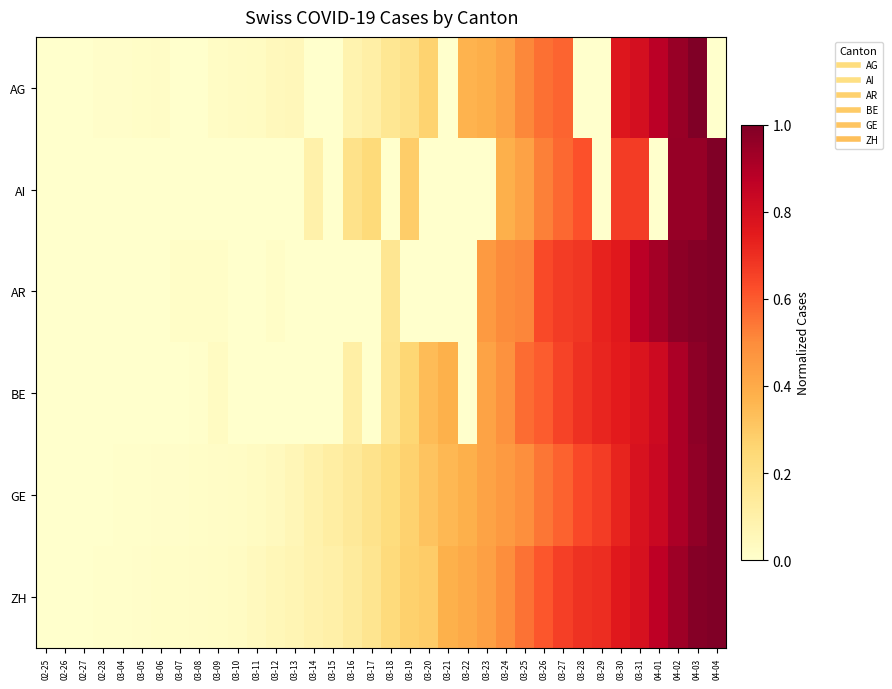

Reading left to right, what are all the values shown in this chart?

AG: 02-25=0.0	02-26=0.0	02-27=0.0	02-28=0.0	03-04=0.0	03-05=0.0	03-06=0.0	03-07=0.0	03-08=0.0	03-09=0.0	03-10=0.0	03-11=0.0	03-12=0.0	03-13=0.1	03-14=0.0	03-15=0.0	03-16=0.1	03-17=0.1	03-18=0.2	03-19=0.2	03-20=0.3	03-21=0.0	03-22=0.4	03-23=0.4	03-24=0.4	03-25=0.5	03-26=0.6	03-27=0.6	03-28=0.0	03-29=0.0	03-30=0.8	03-31=0.8	04-01=0.9	04-02=0.9	04-03=1.0	04-04=0.0
AI: 02-25=0.0	02-26=0.0	02-27=0.0	02-28=0.0	03-04=0.0	03-05=0.0	03-06=0.0	03-07=0.0	03-08=0.0	03-09=0.0	03-10=0.0	03-11=0.0	03-12=0.0	03-13=0.0	03-14=0.1	03-15=0.0	03-16=0.2	03-17=0.2	03-18=0.0	03-19=0.3	03-20=0.0	03-21=0.0	03-22=0.0	03-23=0.0	03-24=0.4	03-25=0.4	03-26=0.5	03-27=0.6	03-28=0.6	03-29=0.0	03-30=0.7	03-31=0.7	04-01=0.0	04-02=1.0	04-03=1.0	04-04=1.0
AR: 02-25=0.0	02-26=0.0	02-27=0.0	02-28=0.0	03-04=0.0	03-05=0.0	03-06=0.0	03-07=0.0	03-08=0.0	03-09=0.0	03-10=0.0	03-11=0.0	03-12=0.0	03-13=0.0	03-14=0.0	03-15=0.0	03-16=0.0	03-17=0.0	03-18=0.2	03-19=0.0	03-20=0.0	03-21=0.0	03-22=0.0	03-23=0.5	03-24=0.5	03-25=0.5	03-26=0.6	03-27=0.7	03-28=0.7	03-29=0.7	03-30=0.8	03-31=0.9	04-01=0.9	04-02=1.0	04-03=1.0	04-04=1.0
BE: 02-25=0.0	02-26=0.0	02-27=0.0	02-28=0.0	03-04=0.0	03-05=0.0	03-06=0.0	03-07=0.0	03-08=0.0	03-09=0.0	03-10=0.0	03-11=0.0	03-12=0.0	03-13=0.0	03-14=0.0	03-15=0.0	03-16=0.1	03-17=0.0	03-18=0.2	03-19=0.3	03-20=0.3	03-21=0.4	03-22=0.0	03-23=0.4	03-24=0.5	03-25=0.6	03-26=0.6	03-27=0.6	03-28=0.7	03-29=0.7	03-30=0.7	03-31=0.8	04-01=0.8	04-02=0.9	04-03=1.0	04-04=1.0
GE: 02-25=0.0	02-26=0.0	02-27=0.0	02-28=0.0	03-04=0.0	03-05=0.0	03-06=0.0	03-07=0.0	03-08=0.0	03-09=0.0	03-10=0.0	03-11=0.0	03-12=0.0	03-13=0.1	03-14=0.1	03-15=0.1	03-16=0.1	03-17=0.2	03-18=0.2	03-19=0.3	03-20=0.3	03-21=0.4	03-22=0.4	03-23=0.4	03-24=0.5	03-25=0.5	03-26=0.5	03-27=0.6	03-28=0.6	03-29=0.7	03-30=0.7	03-31=0.8	04-01=0.8	04-02=0.9	04-03=1.0	04-04=1.0
ZH: 02-25=0.0	02-26=0.0	02-27=0.0	02-28=0.0	03-04=0.0	03-05=0.0	03-06=0.0	03-07=0.0	03-08=0.0	03-09=0.0	03-10=0.0	03-11=0.0	03-12=0.1	03-13=0.1	03-14=0.1	03-15=0.1	03-16=0.1	03-17=0.2	03-18=0.2	03-19=0.3	03-20=0.3	03-21=0.4	03-22=0.4	03-23=0.4	03-24=0.5	03-25=0.6	03-26=0.6	03-27=0.7	03-28=0.7	03-29=0.7	03-30=0.8	03-31=0.8	04-01=0.9	04-02=0.9	04-03=1.0	04-04=1.0